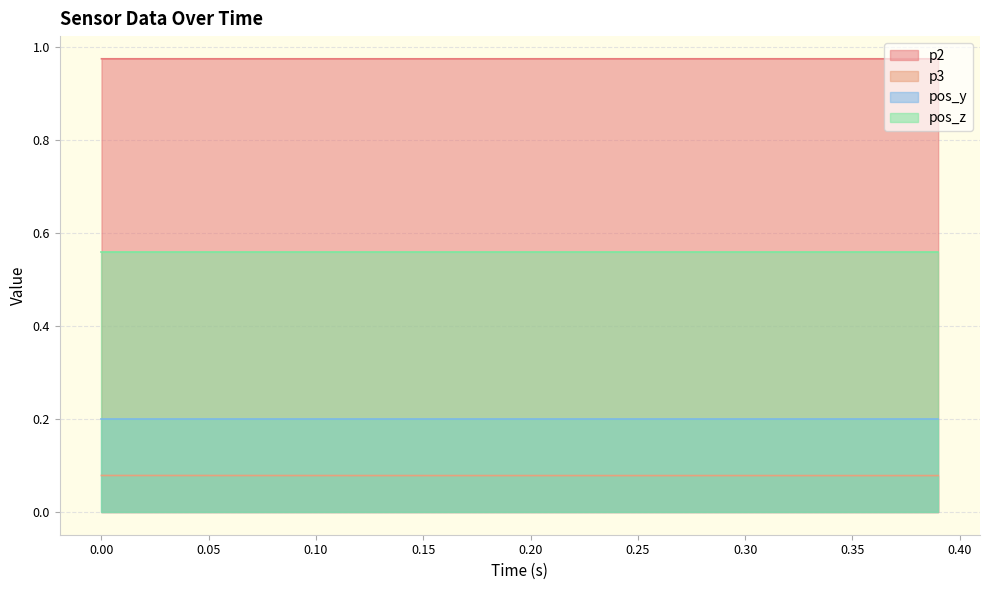

True or false: pos_z has a value of 0.2 at 0.30.

False